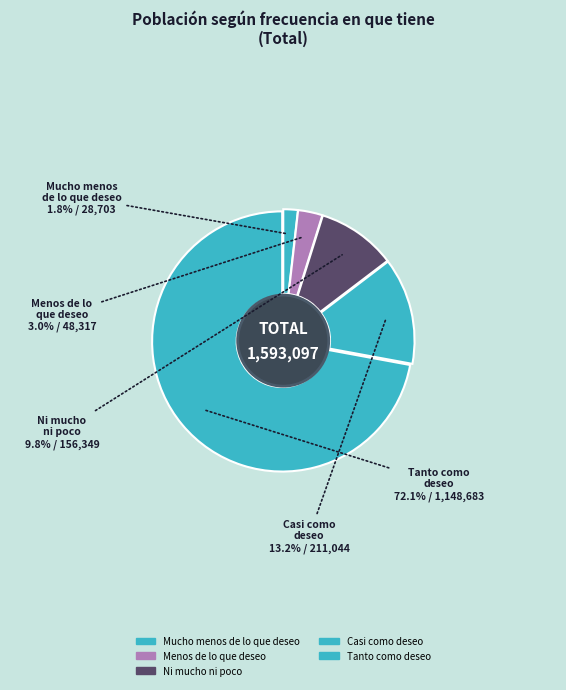

To the nearest percent, what portion does Mucho menos de lo que deseo represent?

2%